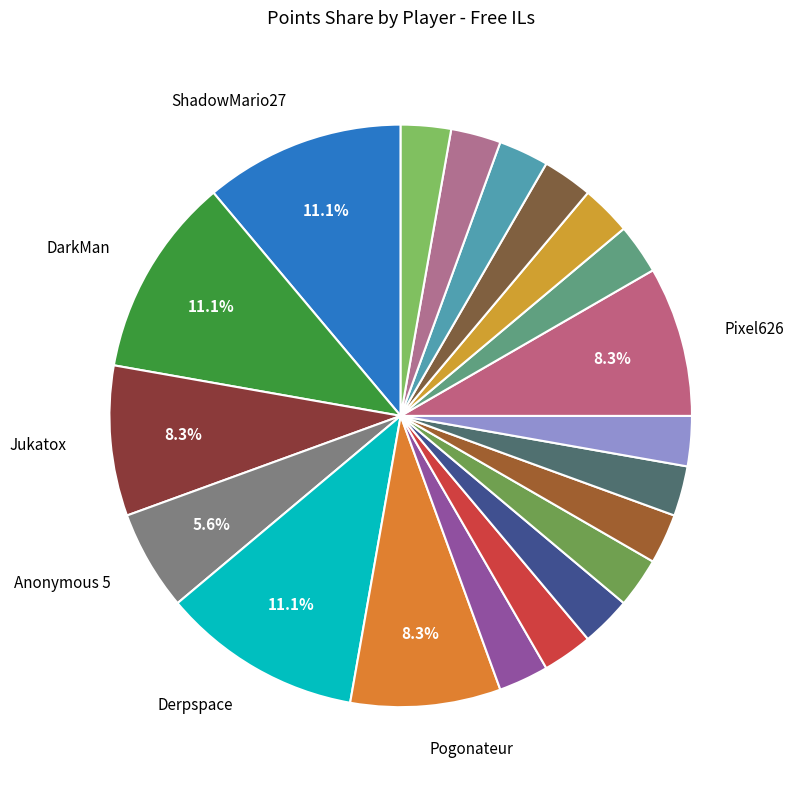

To the nearest percent, what is the difference between the largest and smallest slice percentages?

8%